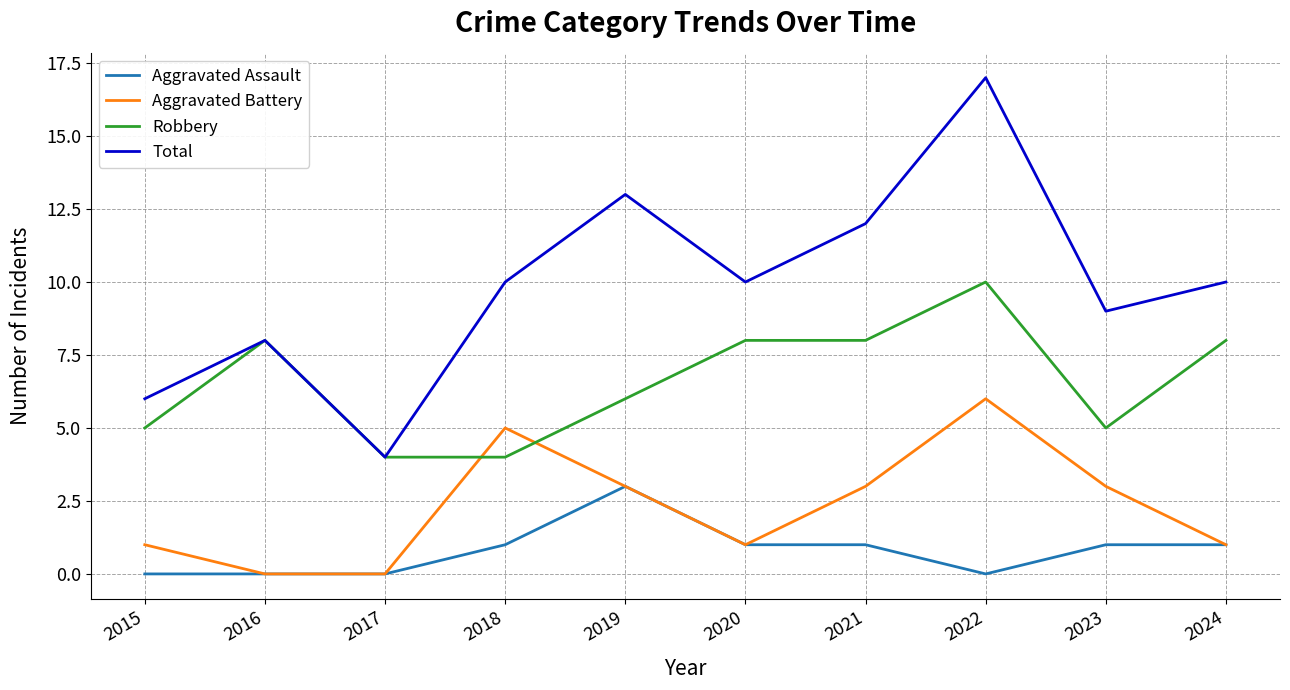

What is the total value across all series at 2018?

20